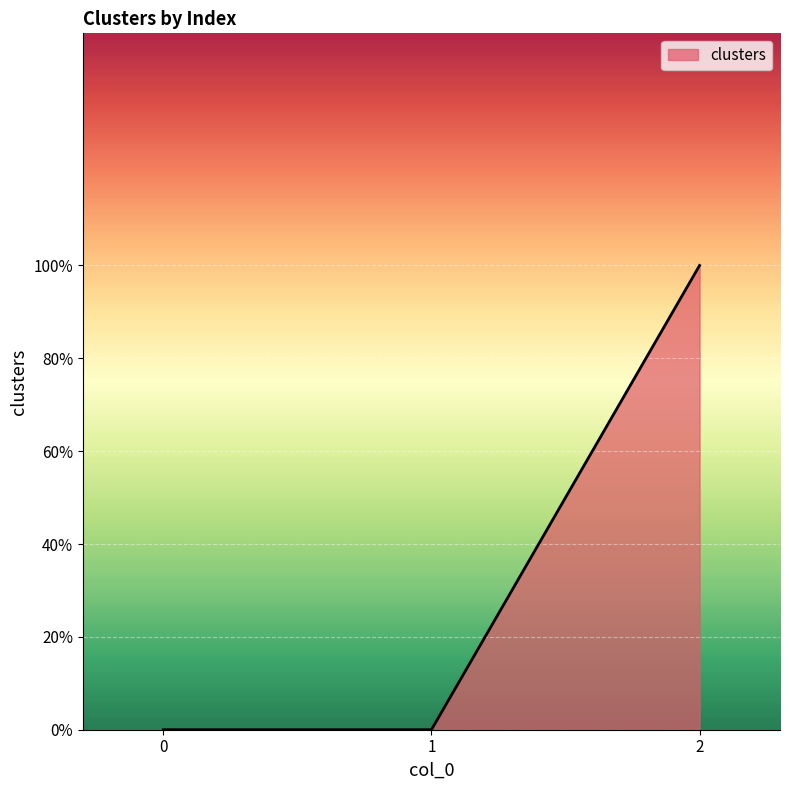

Reading left to right, list all the values displayed in this chart.

0=0	1=0	2=1